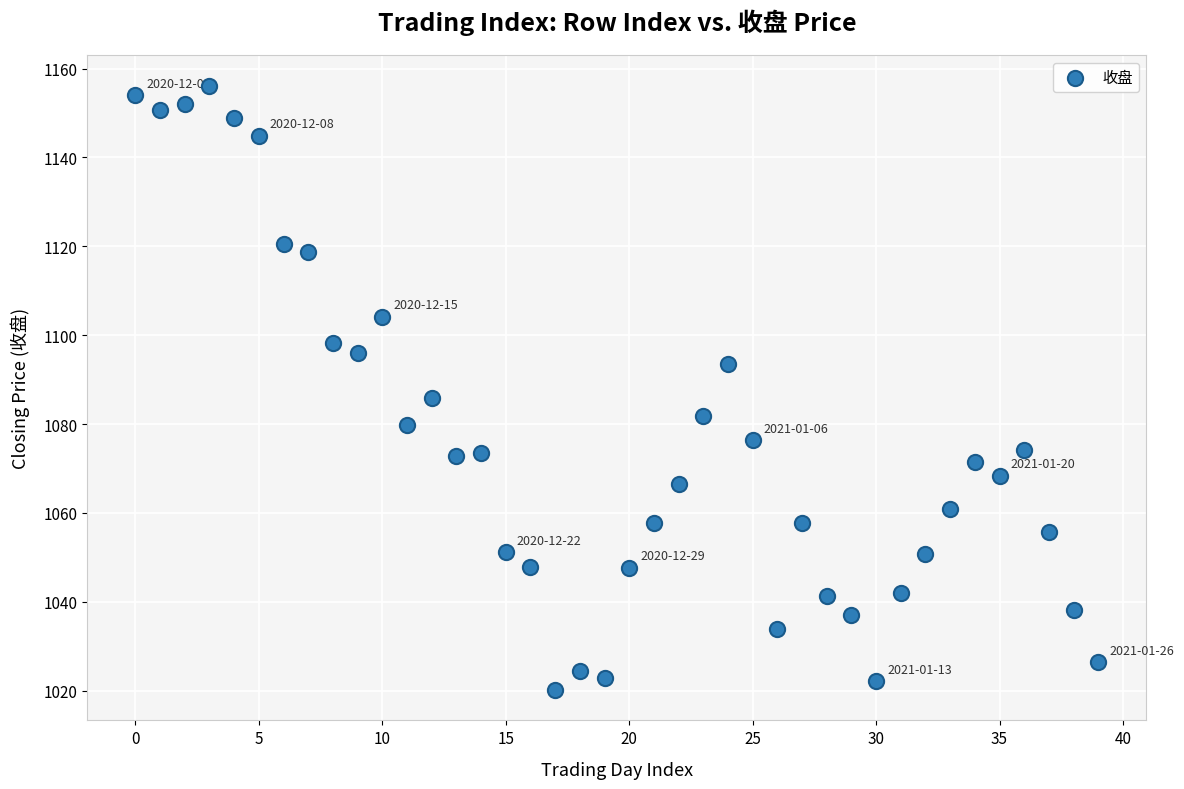

What is the range of Y values (max minus min)?

136.0